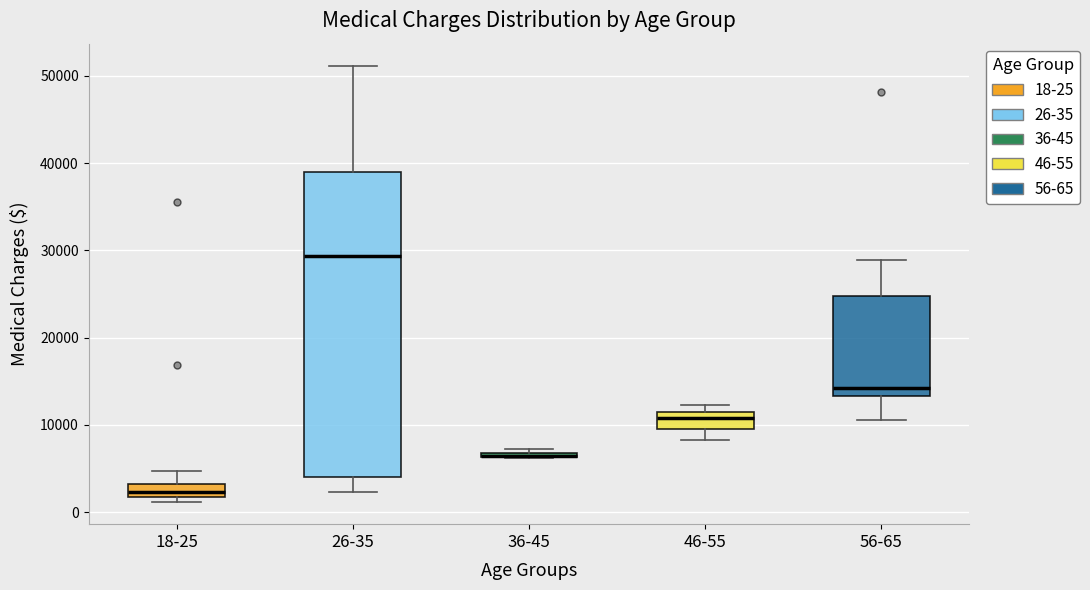

Comparing the boxes themselves (not the whiskers), which one is the tallest?

26-35